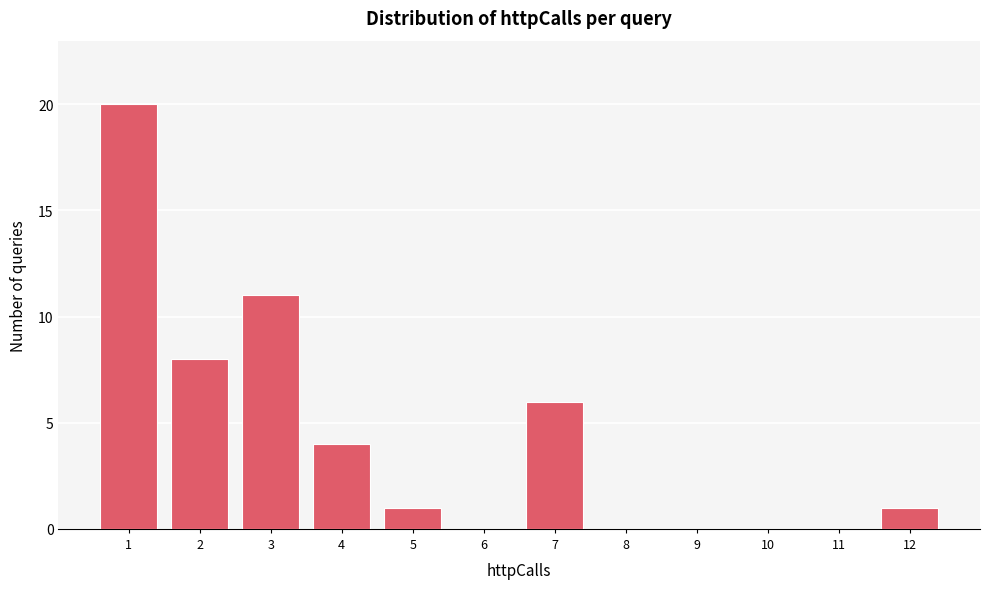

Reading left to right, list every bar in this chart as the range it spans on the x-axis followed by its height. The values are not printed on the chart, so give them approximately, as read against the axis.

0.5 to 1.5: 20
1.5 to 2.5: 8
2.5 to 3.5: 11
3.5 to 4.5: 4
4.5 to 5.5: 1
5.5 to 6.5: 0
6.5 to 7.5: 6
7.5 to 8.5: 0
8.5 to 9.5: 0
9.5 to 10.5: 0
10.5 to 11.5: 0
11.5 to 12.5: 1